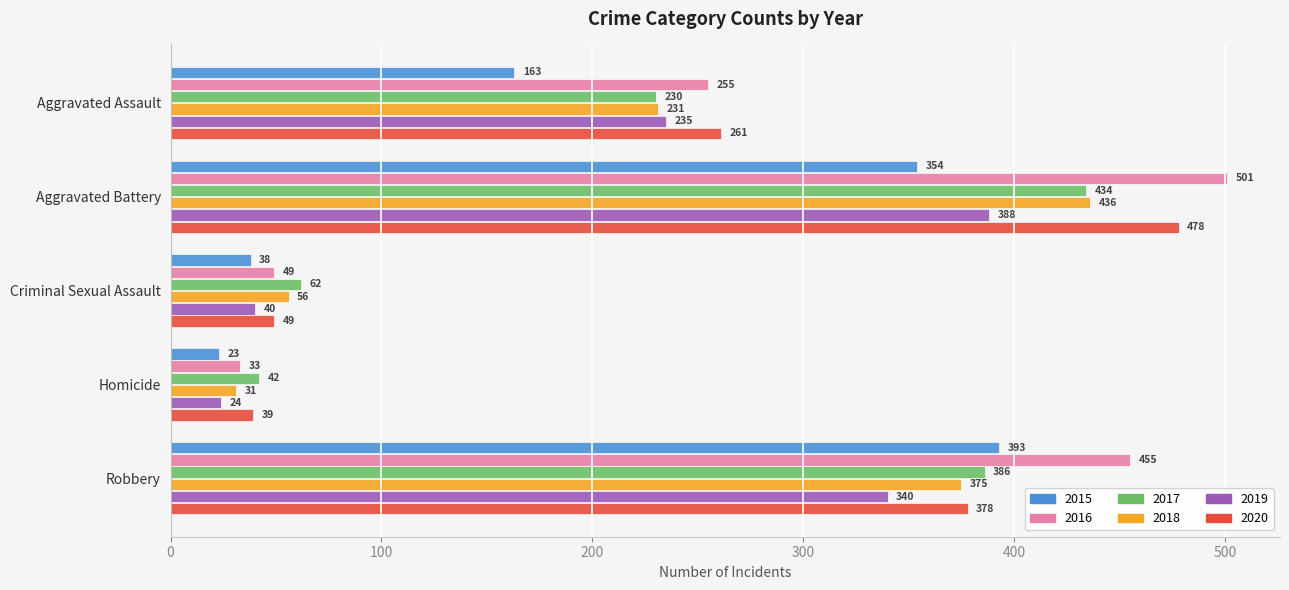

At Homicide, list the series in order from smallest to largest.

2015, 2019, 2018, 2016, 2020, 2017